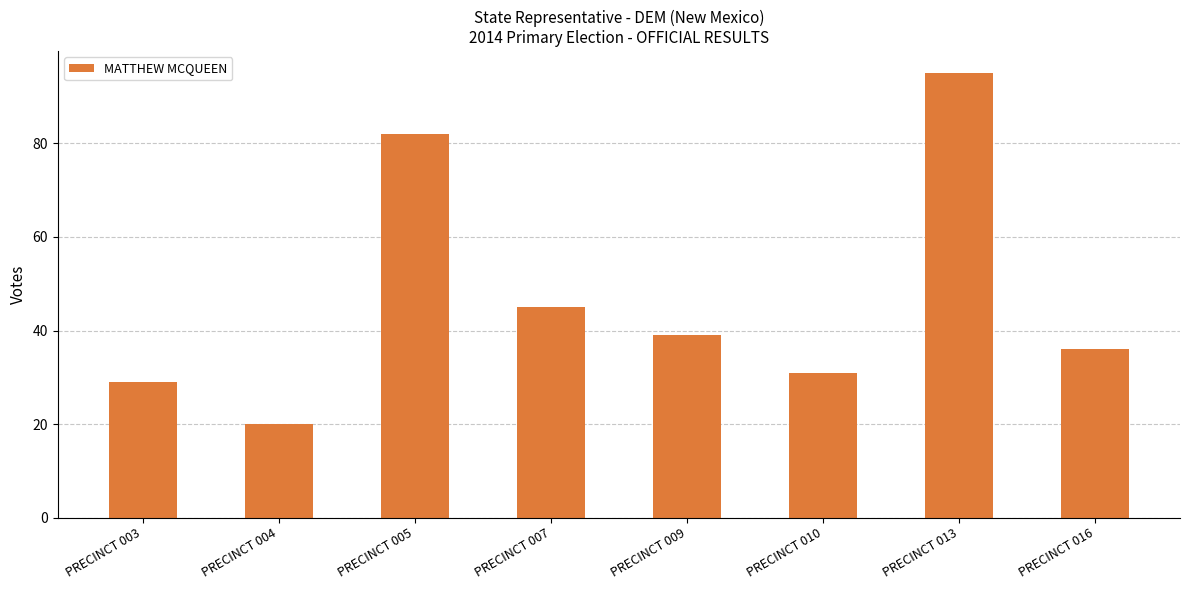

How many values are below 39?

4